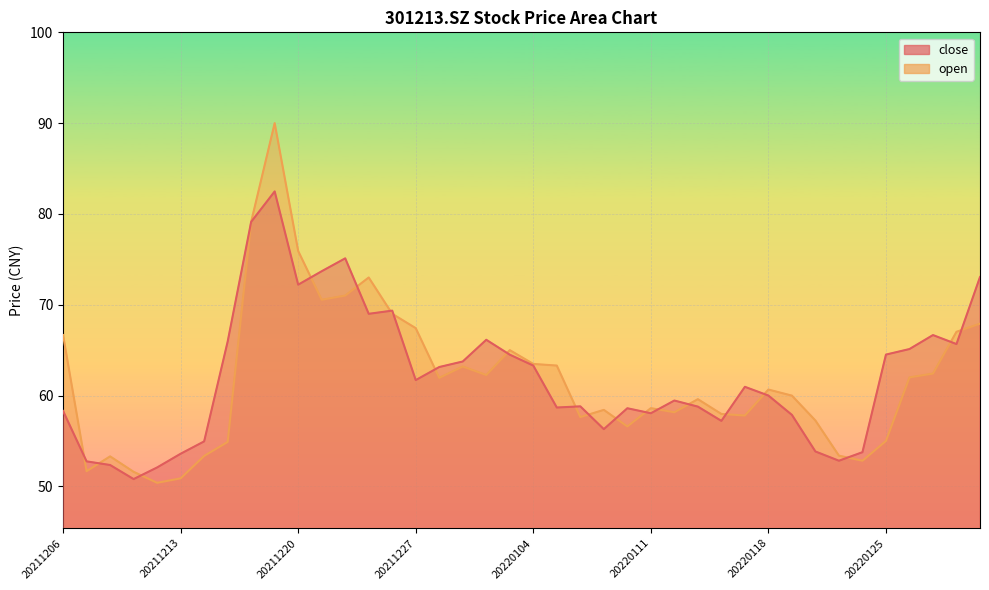

After their last crossing, which series has the higher values: open or close?

close